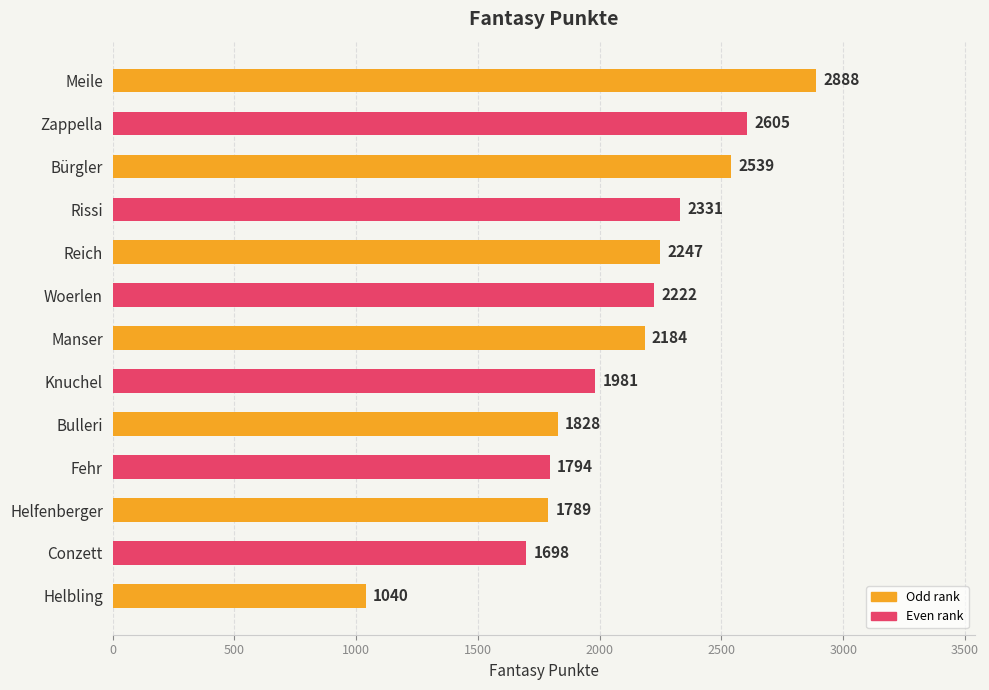

Is it true that the value at Zappella is 2605?

True